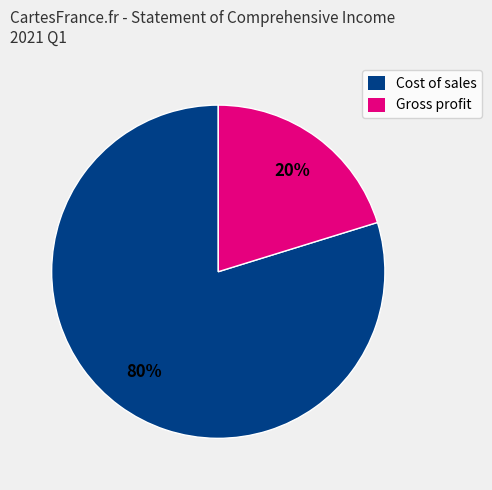

To the nearest percent, what percentage of the pie is Cost of sales?

80%